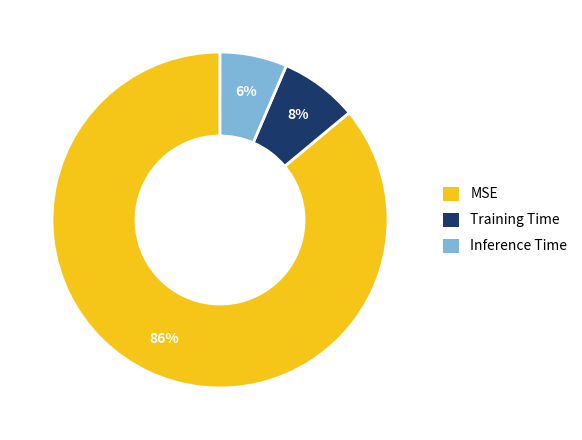

Combined, do MSE and Inference Time account for over 50%?

Yes